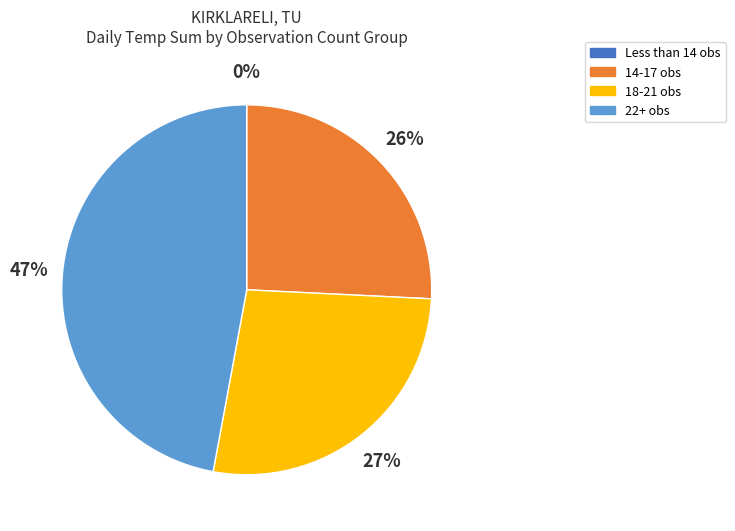

To the nearest percent, what is the average slice percentage?

25%